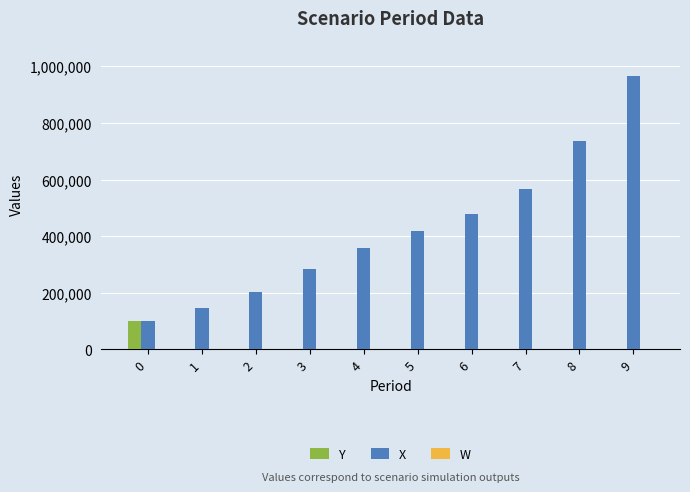

What is the sum of all Y values?

98428.7